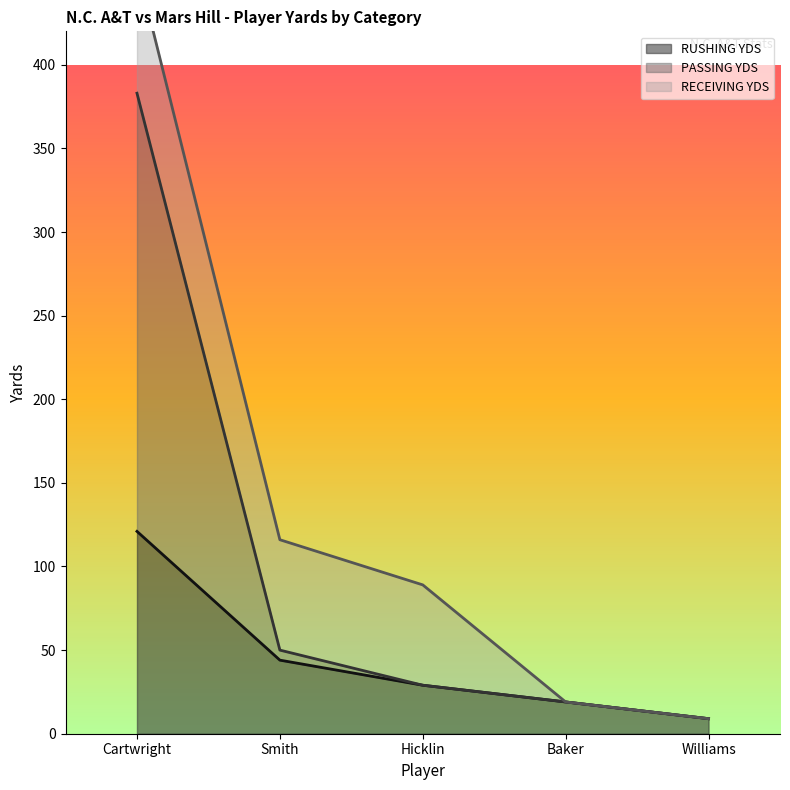

What is the difference between the PASSING YDS values at Baker and Hicklin?

10